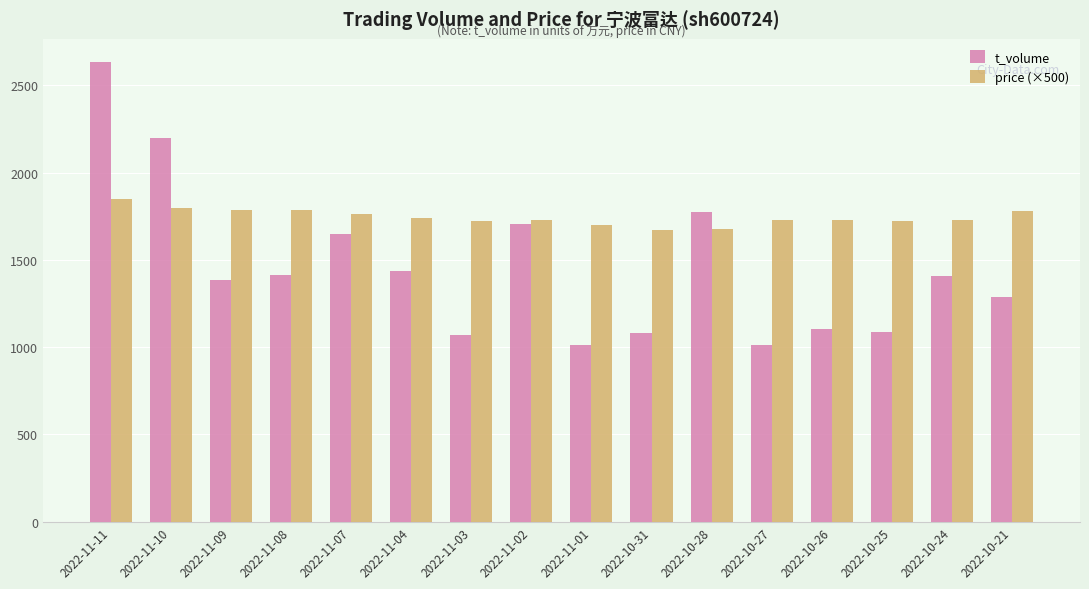

Which series has the widest spread of values?

t_volume